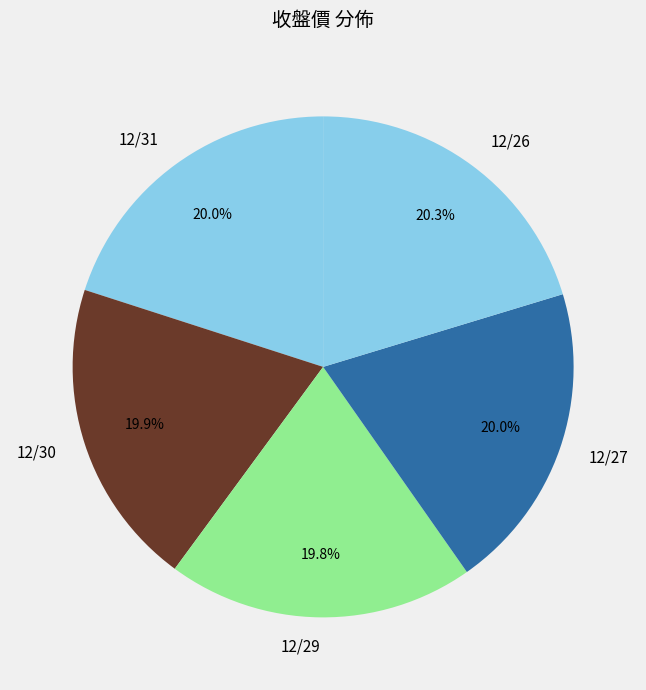

How many slices are in this pie chart?

5